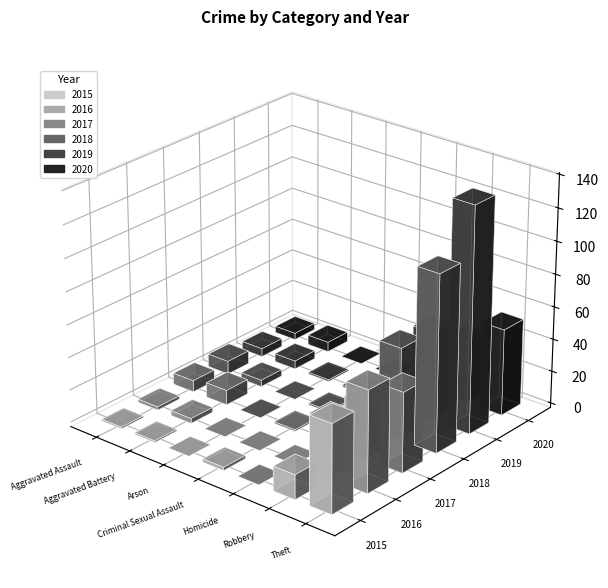

Reading left to right, list all the values displayed in this chart.

2015: Aggravated Assault=1	Aggravated Battery=1	Arson=0	Criminal Sexual Assault=2	Homicide=0	Robbery=15	Theft=54
2016: Aggravated Assault=2	Aggravated Battery=3	Arson=0	Criminal Sexual Assault=0	Homicide=0	Robbery=35	Theft=62
2017: Aggravated Assault=7	Aggravated Battery=9	Arson=0	Criminal Sexual Assault=1	Homicide=0	Robbery=34	Theft=49
2018: Aggravated Assault=8	Aggravated Battery=4	Arson=0	Criminal Sexual Assault=1	Homicide=0	Robbery=56	Theft=108
2019: Aggravated Assault=5	Aggravated Battery=5	Arson=1	Criminal Sexual Assault=1	Homicide=0	Robbery=54	Theft=138
2020: Aggravated Assault=4	Aggravated Battery=6	Arson=0	Criminal Sexual Assault=0	Homicide=0	Robbery=37	Theft=53